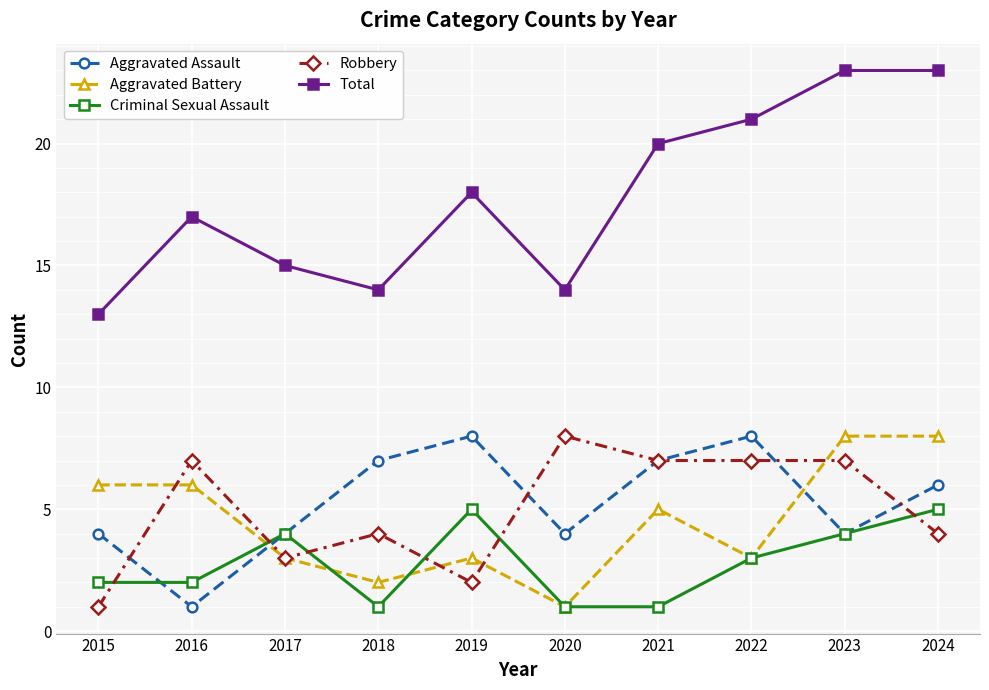

How many categories are shown in the chart?

10